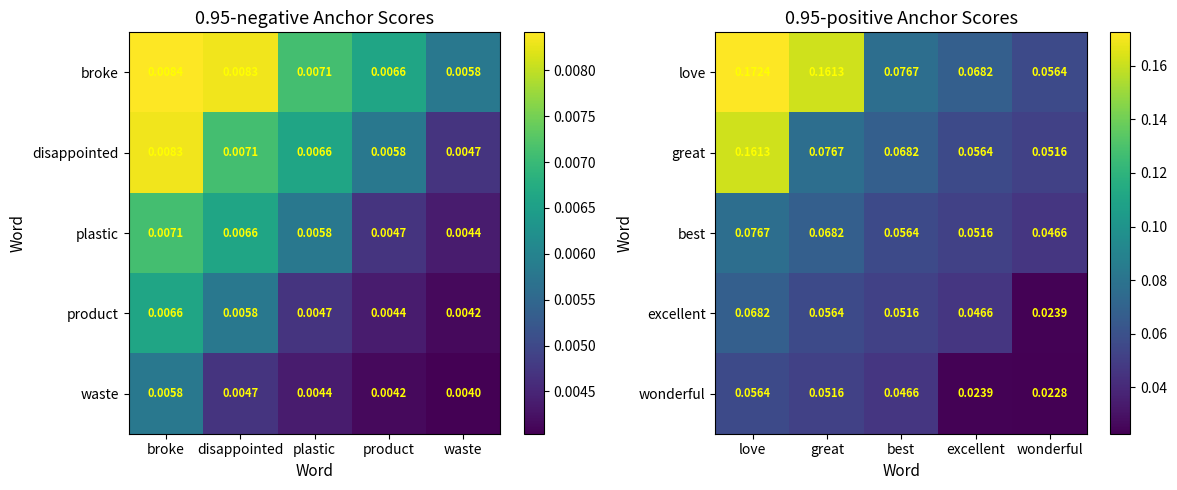

Where is wonderful nearest to the value 0?

wonderful